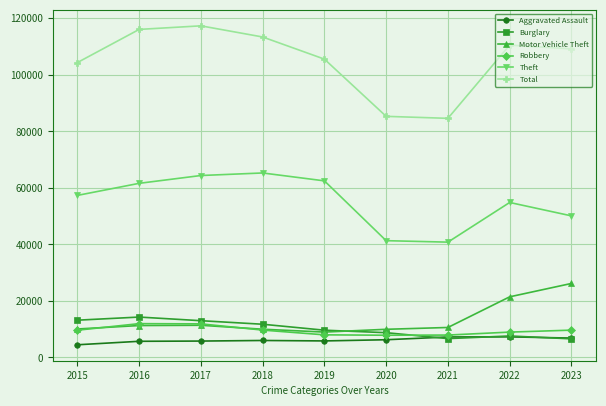

What is the total value across all series at 2021?

157853